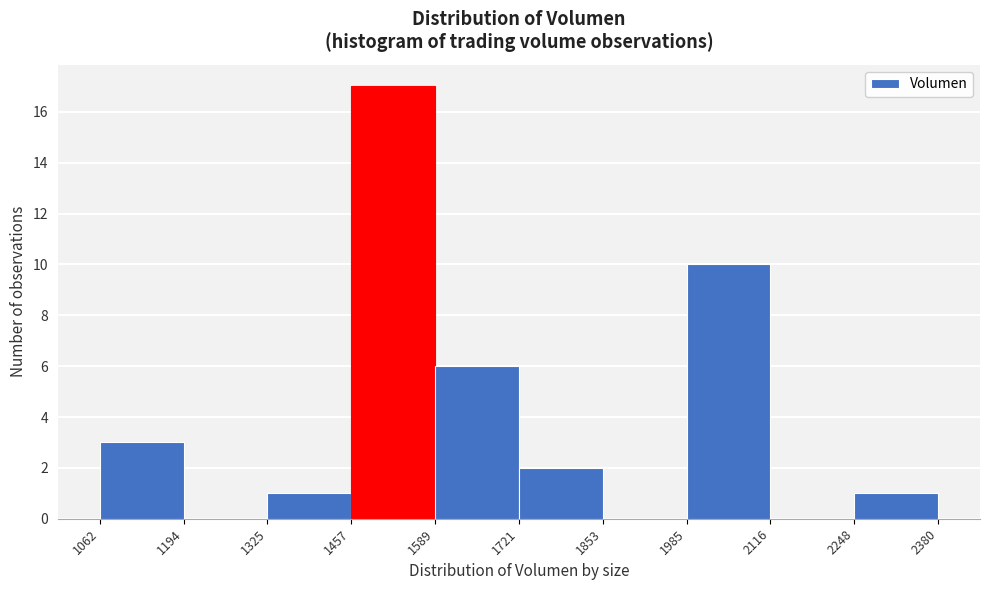

Which range on the x-axis has the tallest bar?

1457 to 1589